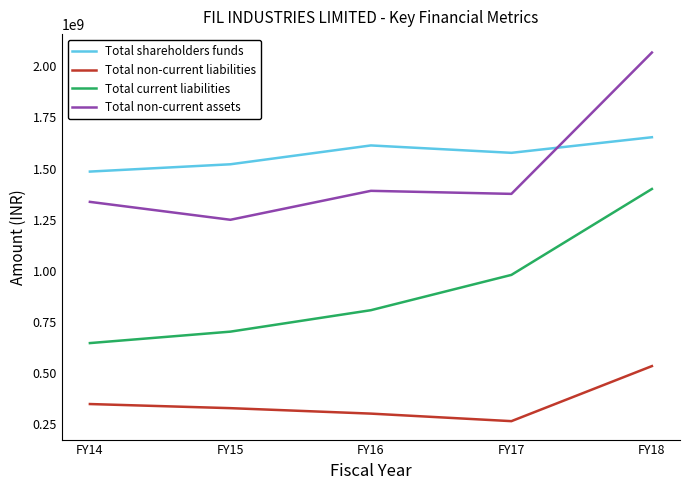

True or false: Total non-current liabilities and Total shareholders funds cross at least once.

False